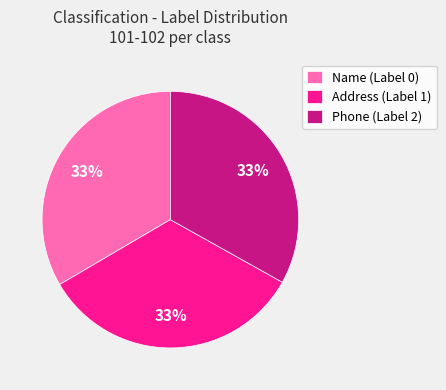

True or false: Name (Label 0) accounts for 33% of the total.

True